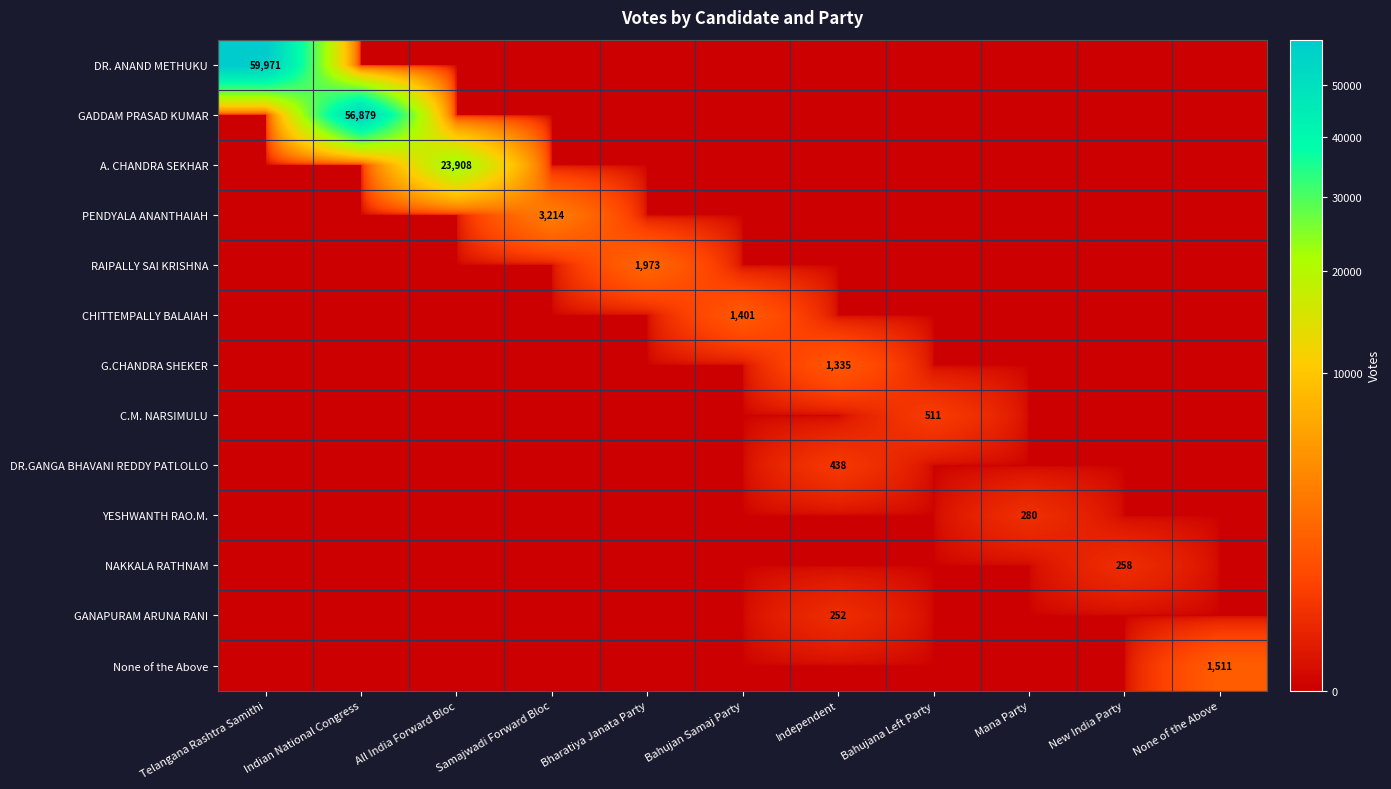

At which category is the sum across all series the highest?

Telangana Rashtra Samithi